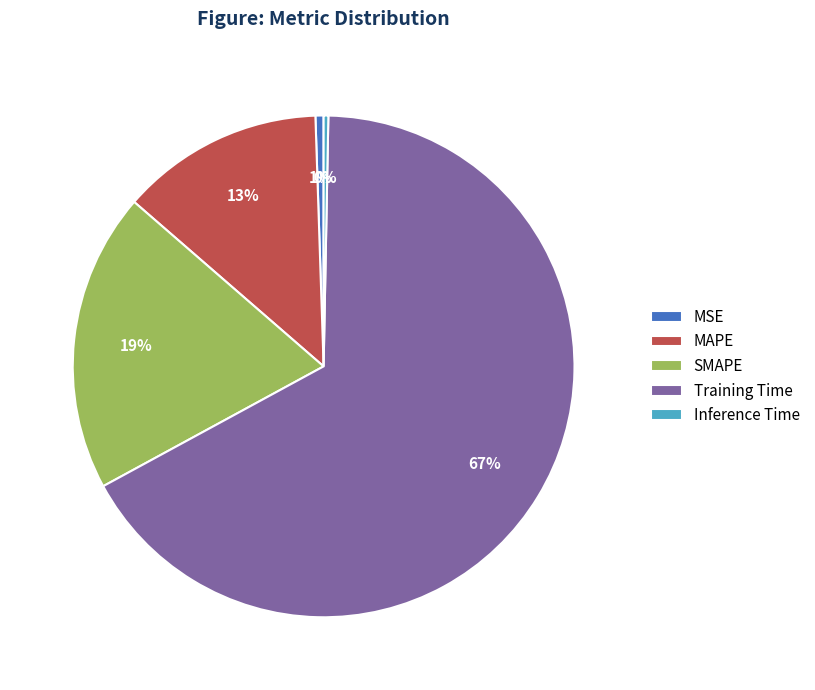

Is it true that SMAPE is 19% of the pie?

True